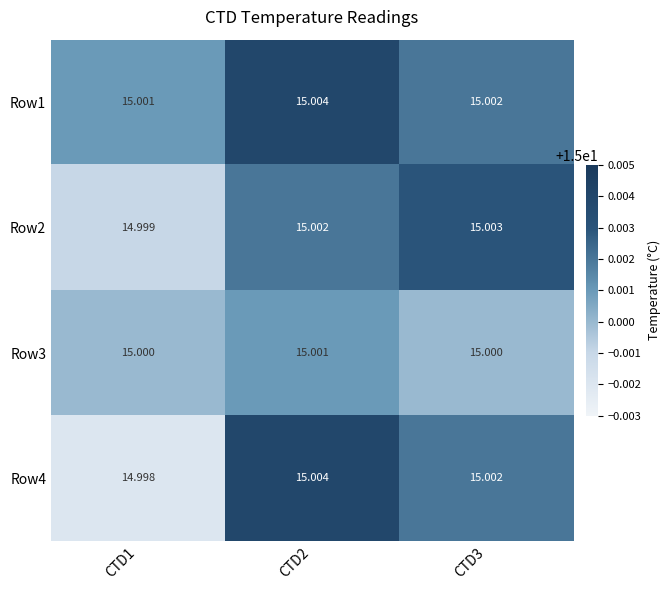

Is the value of Row4 at CTD2 greater than the value of Row1 at CTD1?

Yes